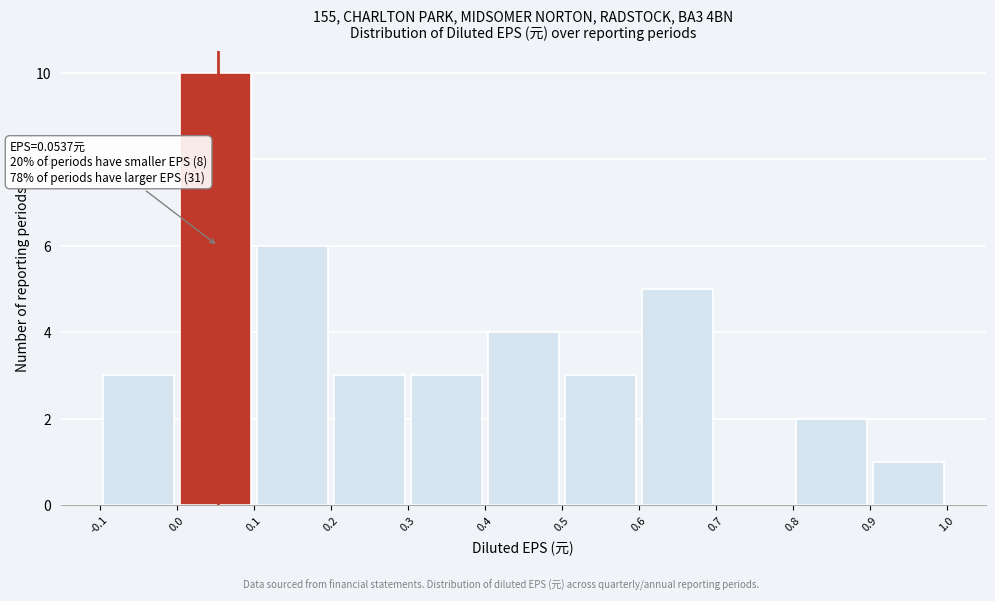

Which range on the x-axis has the tallest bar?

0.0 to 0.1